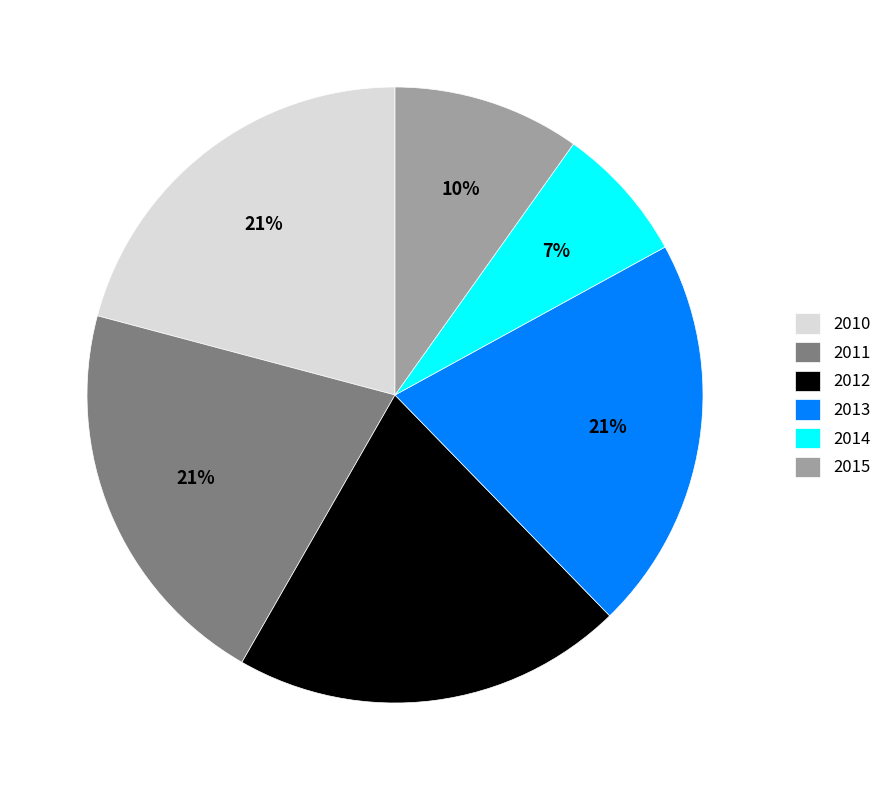

Is the sum of 2013 and 2012 greater than half?

No